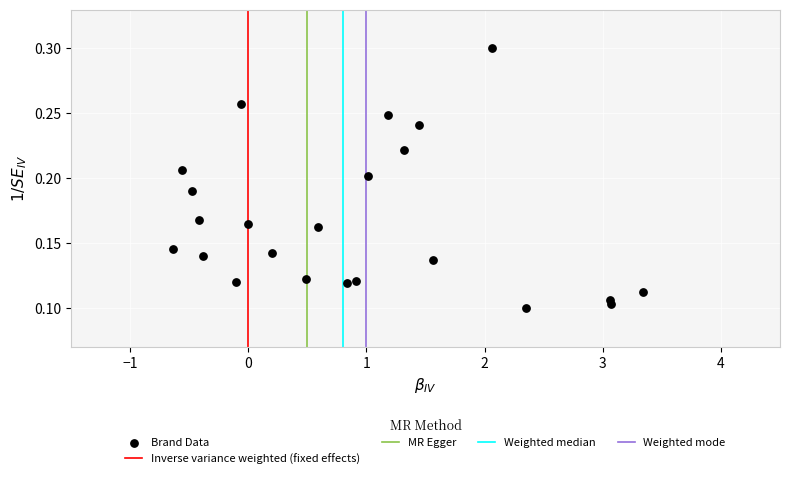

What is the range of X values (max minus min)?

4.0